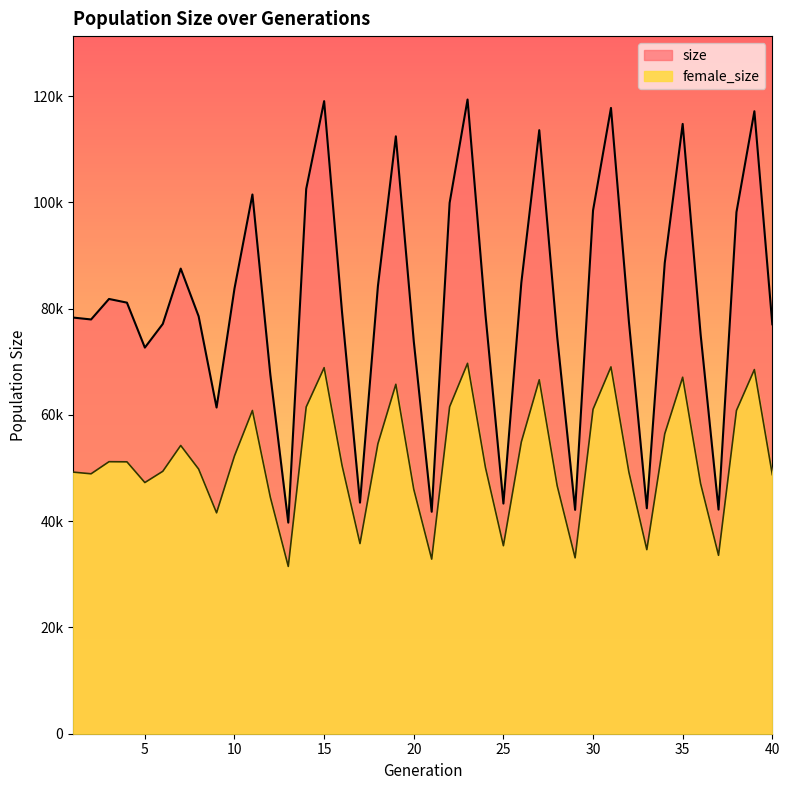

List the series in order of their peak value, highest first.

size, female_size